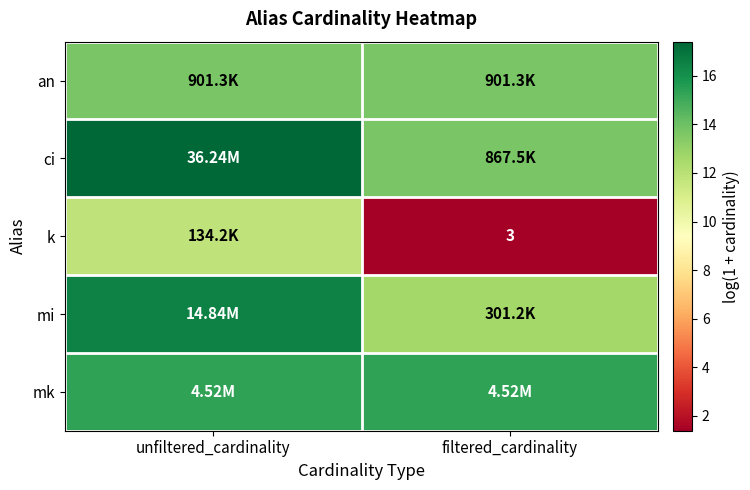

What is the difference between the maximum and minimum values in the k series?

10.4